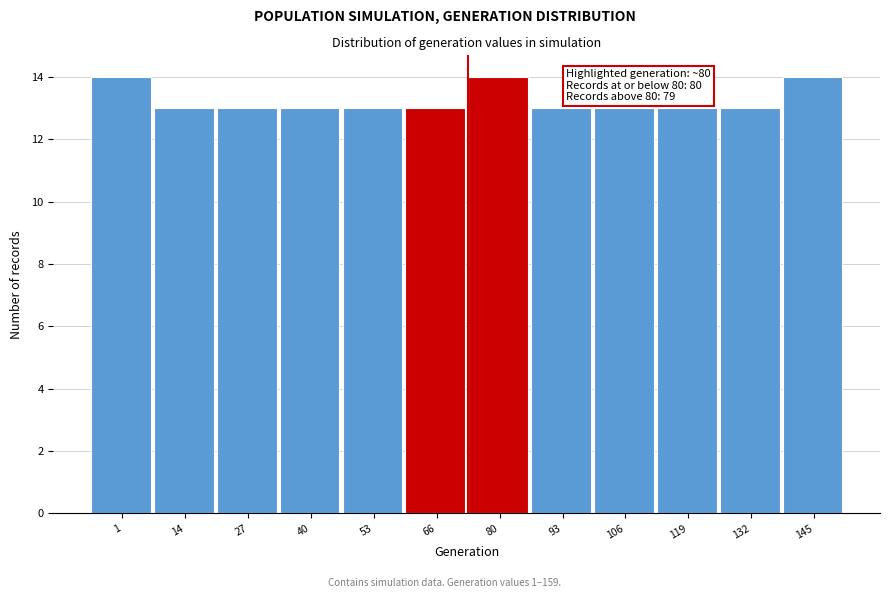

Reading left to right, what are all the values shown in this chart?

1=14	14=13	27=13	40=13	53=13	66=13	80=14	93=13	106=13	119=13	132=13	145=14